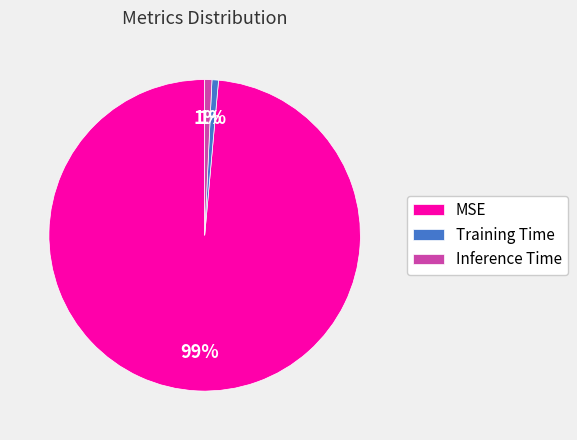

To the nearest percent, what is the average slice percentage?

33%